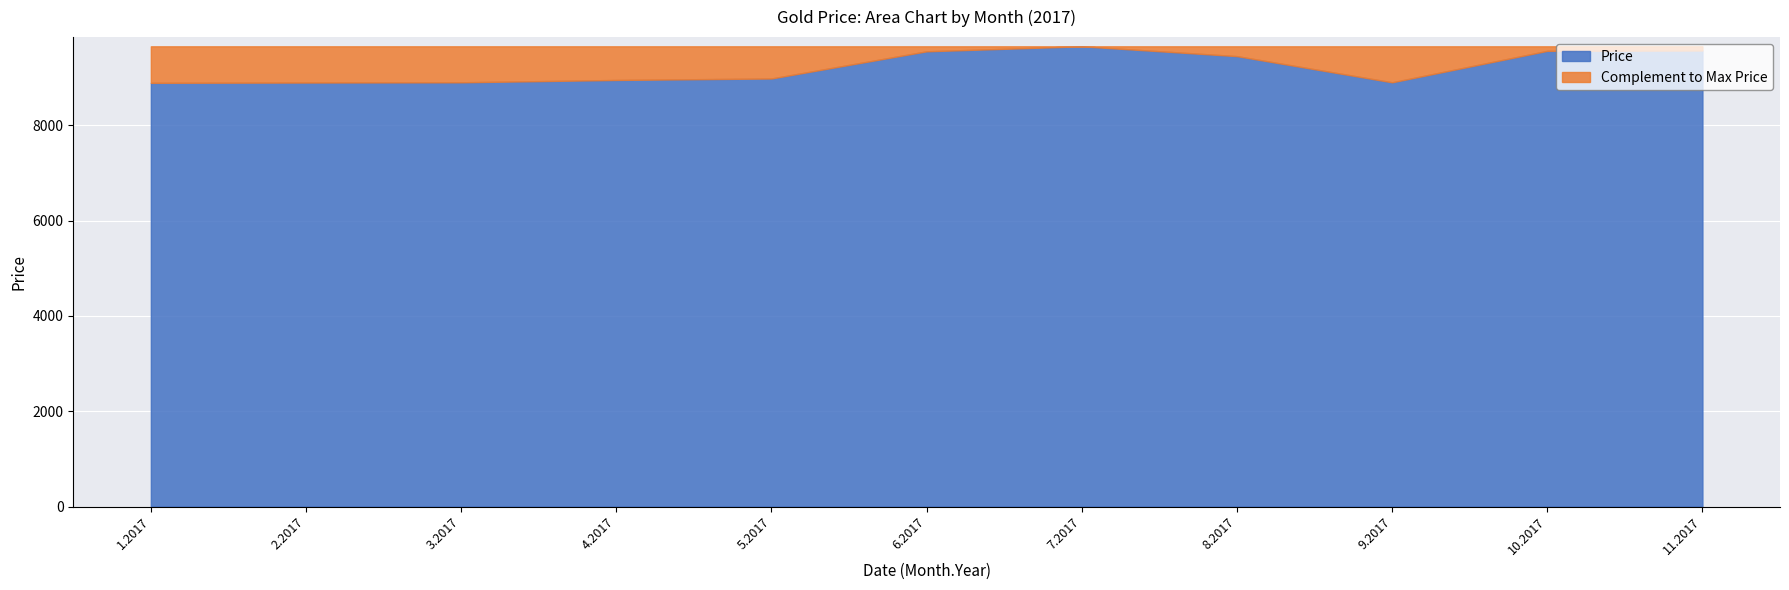

Does the chart display data point markers on the line(s)?

No